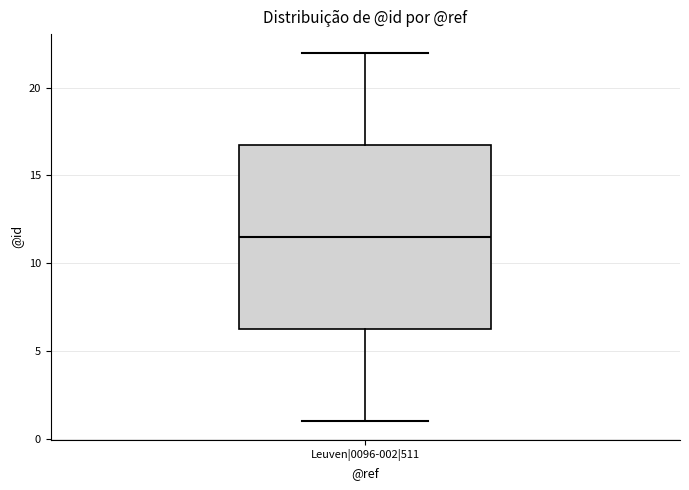

Transcribe this box plot: give where the median line is, the range the box spans, and where the two whiskers end, as read against the y-axis. The values are not printed on the chart, so give them approximately, as read against the axis.

median 11.5, box 6.5 to 17.0, whiskers 1.0 to 22.0